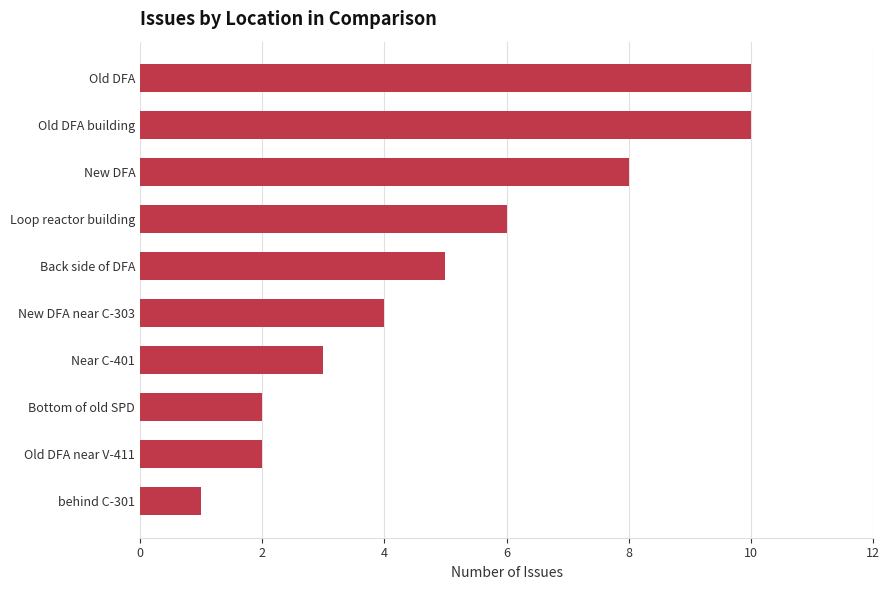

What is the maximum value shown in the chart?

10